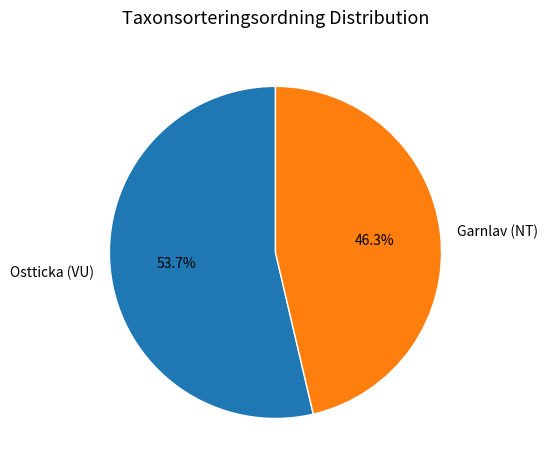

How many slices are in this pie chart?

2